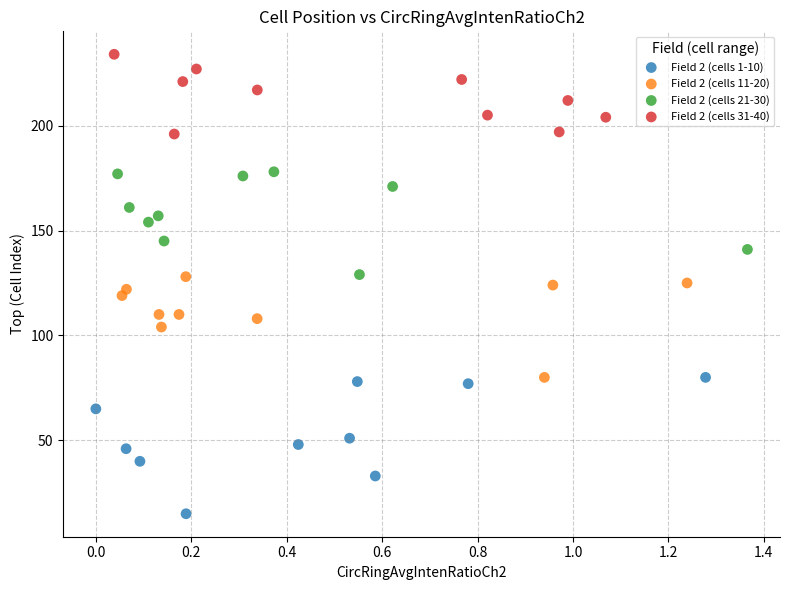

Which series reaches the minimum Y coordinate?

Field 2 (cells 1-10)